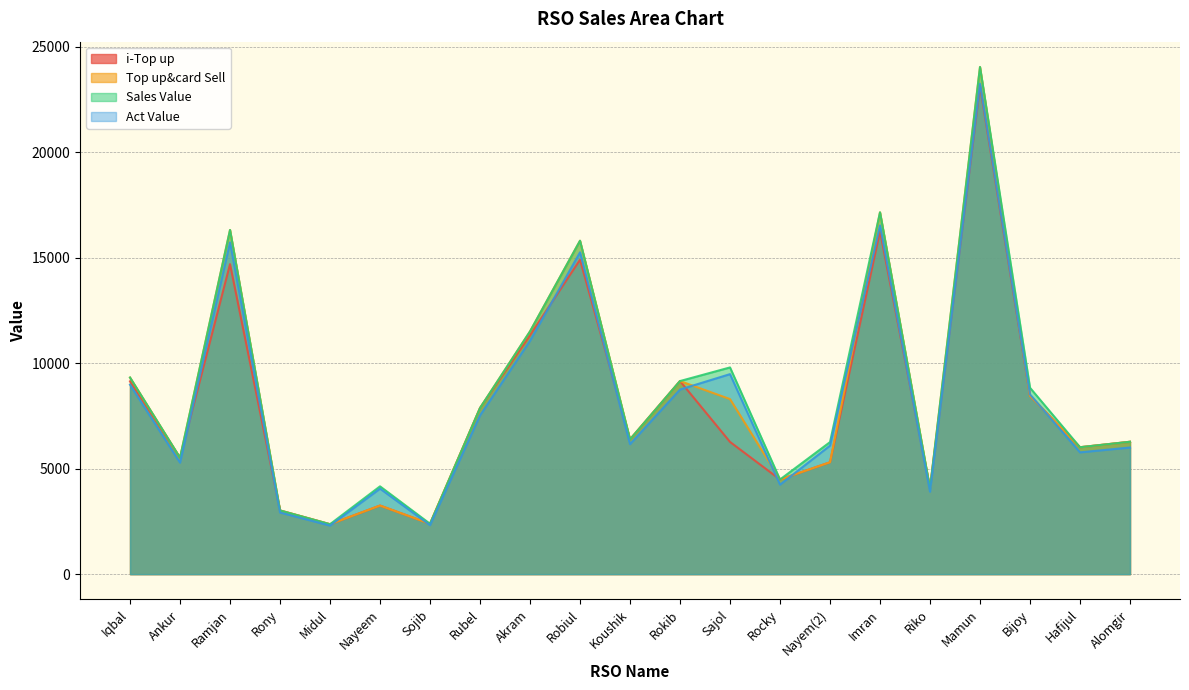

Which has a higher value, Alomgir or Midul?

Alomgir